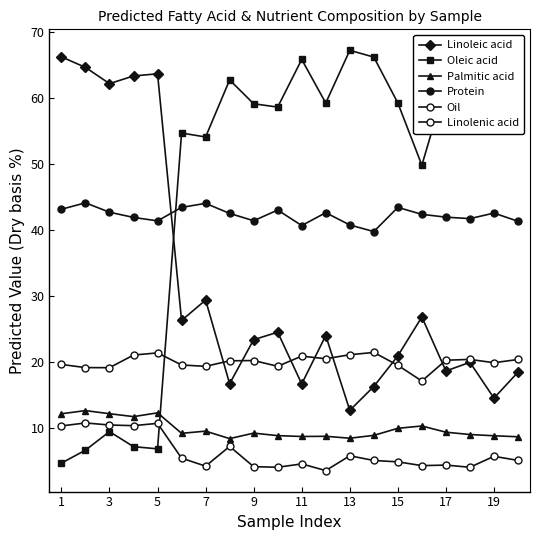

How many lines are shown in the chart?

6